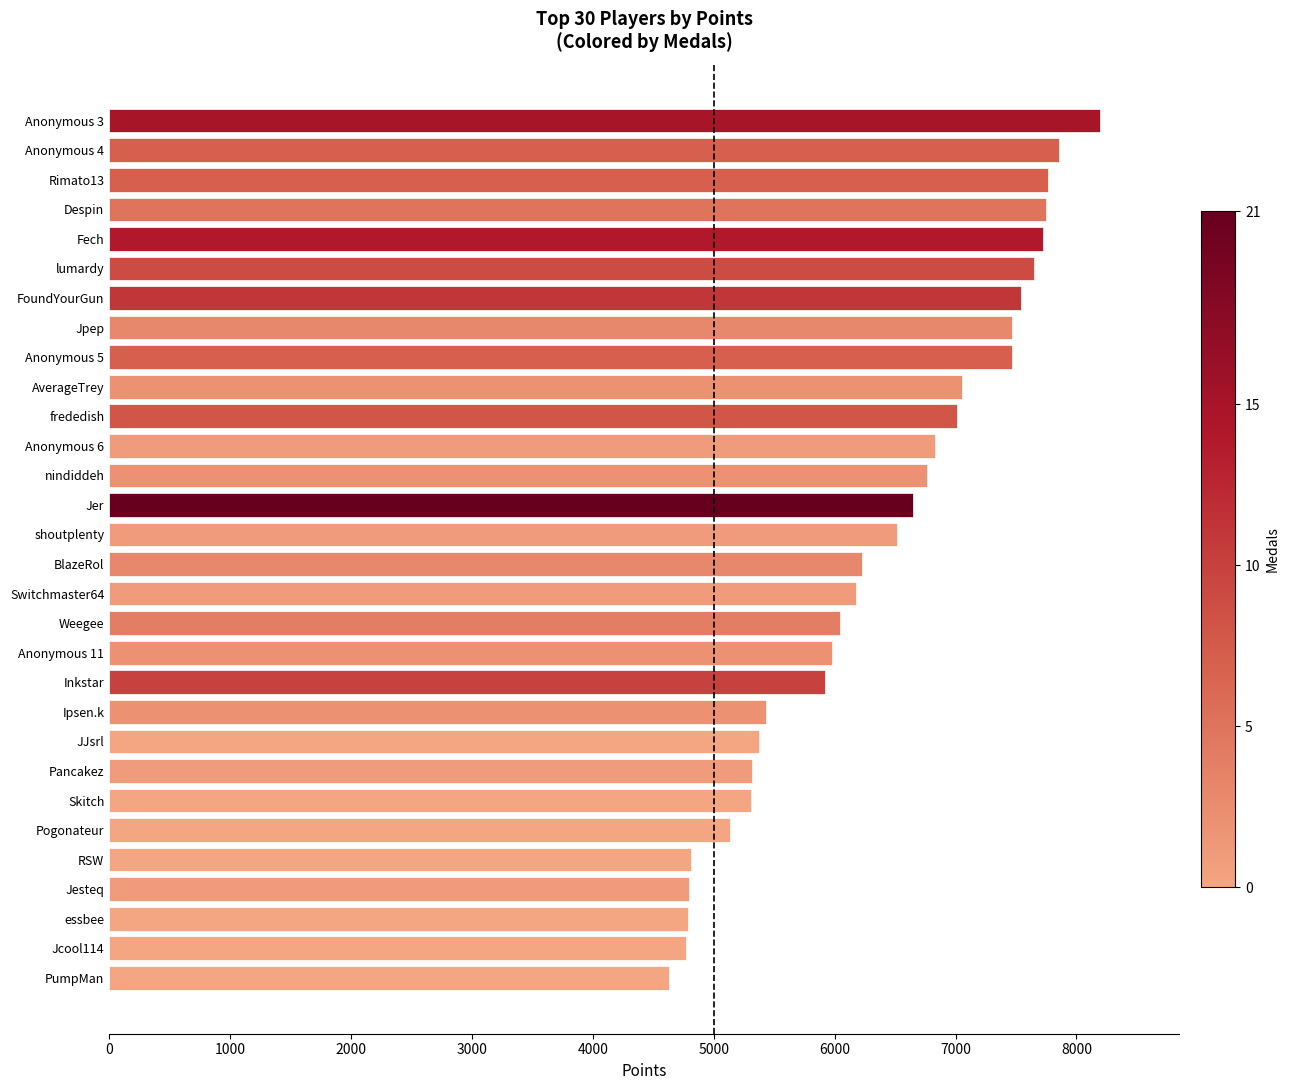

Does the chart contain stacked bars?

No